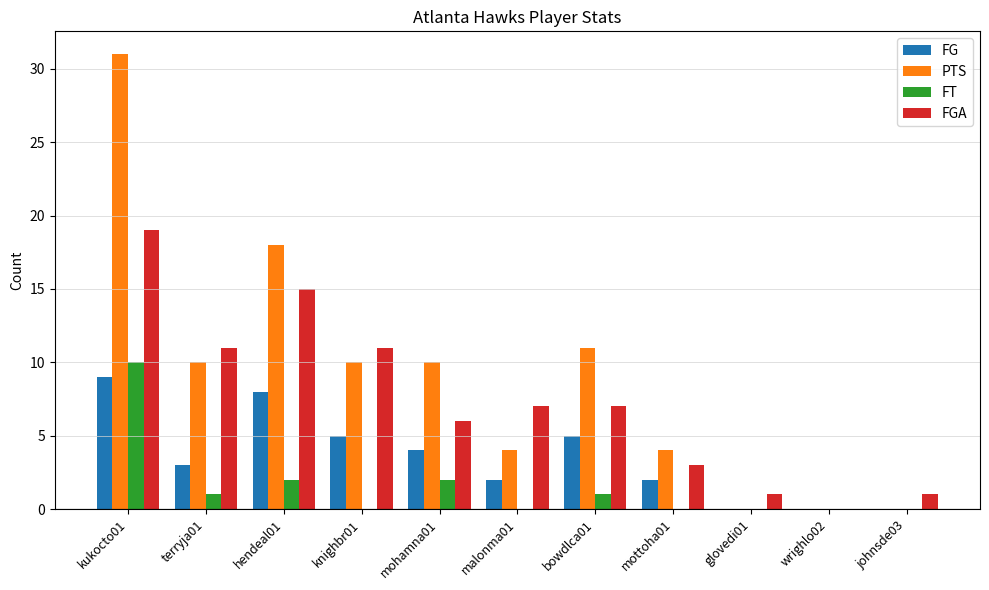

What is the difference between the FGA values at terryja01 and glovedi01?

10